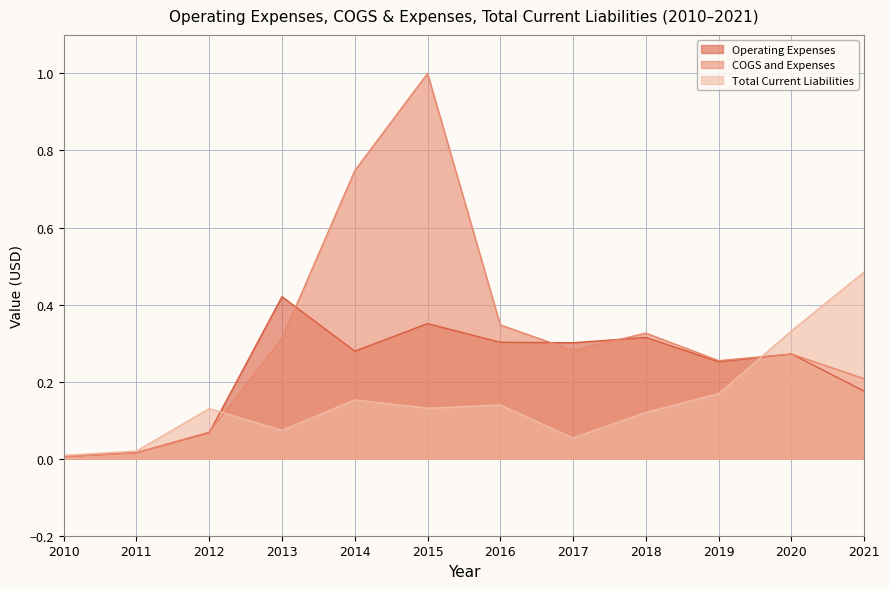

How many interior local valleys does the Total Current Liabilities series have?

3